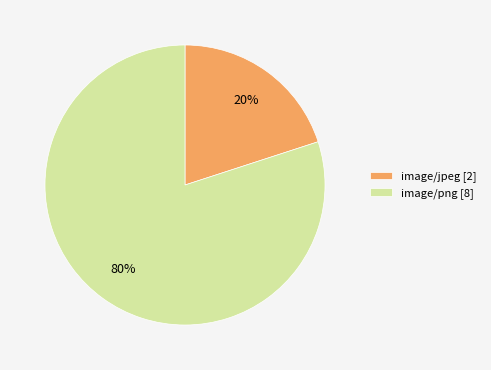

Do image/png and image/jpeg together represent more than half of the pie?

Yes